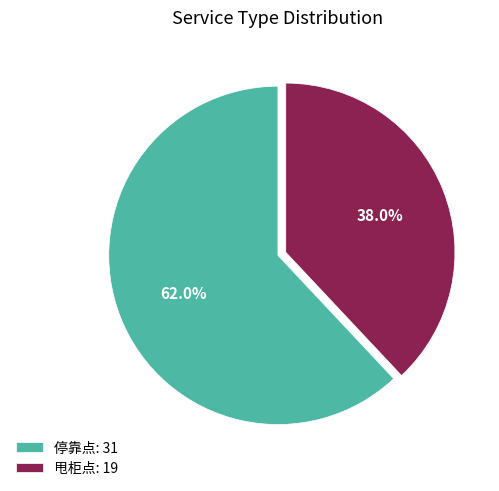

The 停靠点 slice represents 62% of the pie. True or false?

True